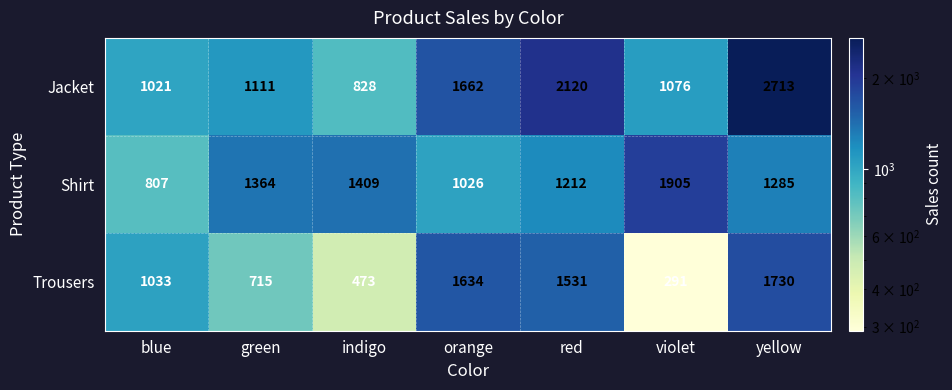

Count the number of data series in this chart.

3